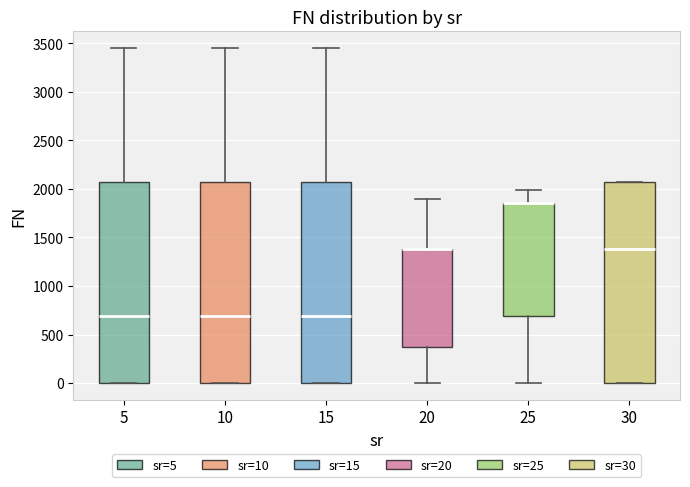

Reading left to right, transcribe this box plot: for each box, give where its median line is, the range the box spans, and where its two whiskers end, as read against the y-axis. The values are not printed on the chart, so give them approximately, as read against the axis.

5: median 700, box 0 to 2050, whiskers 0 to 3450
10: median 700, box 0 to 2050, whiskers 0 to 3450
15: median 700, box 0 to 2050, whiskers 0 to 3450
20: median 1400 (drawn on the box's upper edge), box 350 to 1400, whiskers 0 to 1900
25: median 1850 (drawn on the box's upper edge), box 700 to 1850, whiskers 0 to 2000
30: median 1400, box 0 to 2050, whiskers 0 to 2050